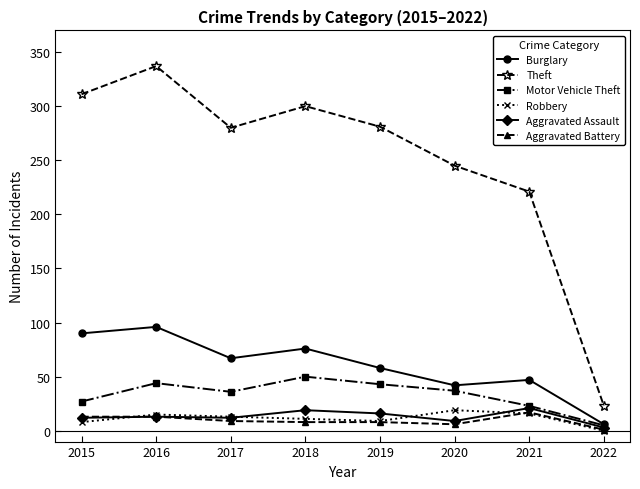

True or false: Motor Vehicle Theft has more than 1 interior local peaks.

True